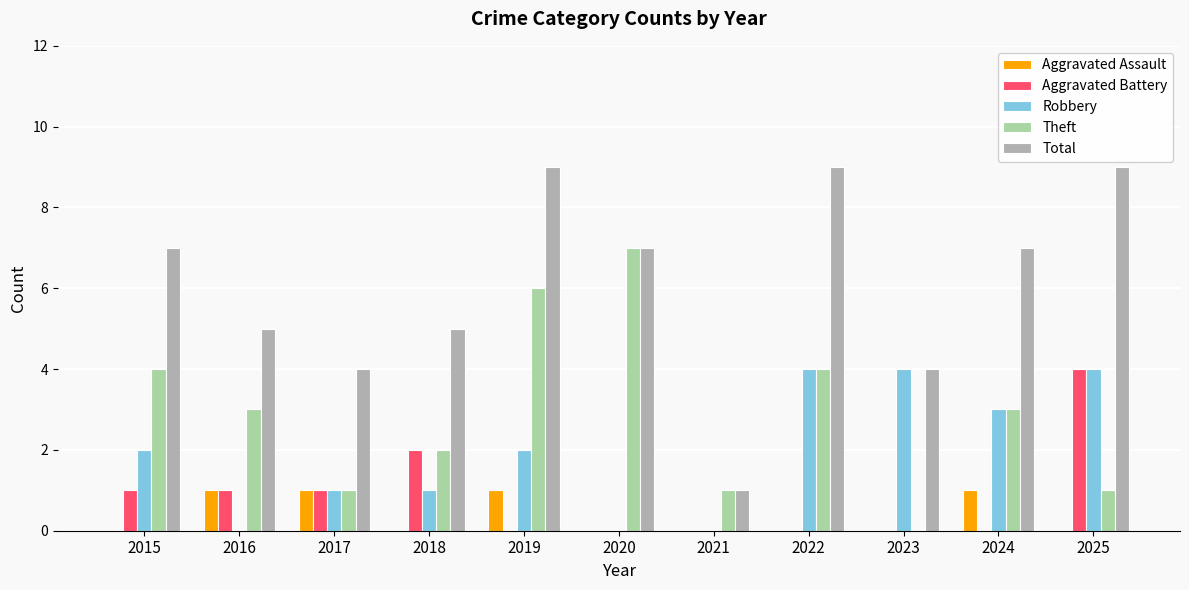

What is the total value across all series at 2017?

8